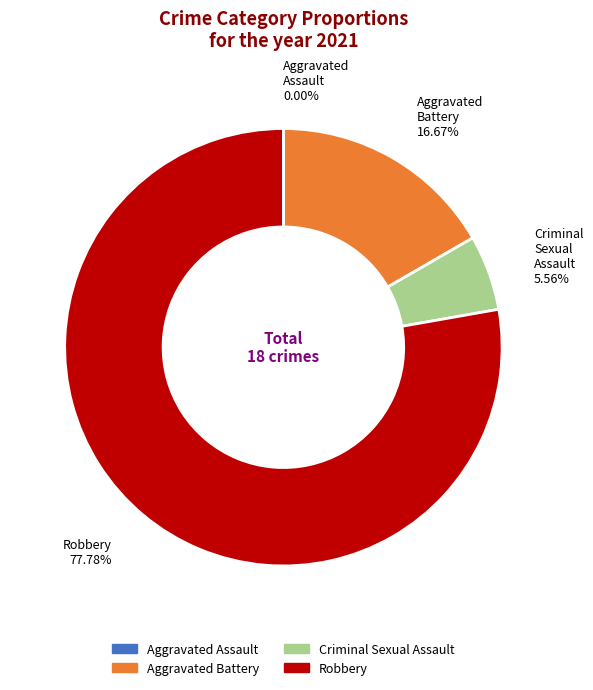

To the nearest percent, what portion does Aggravated Battery represent?

17%